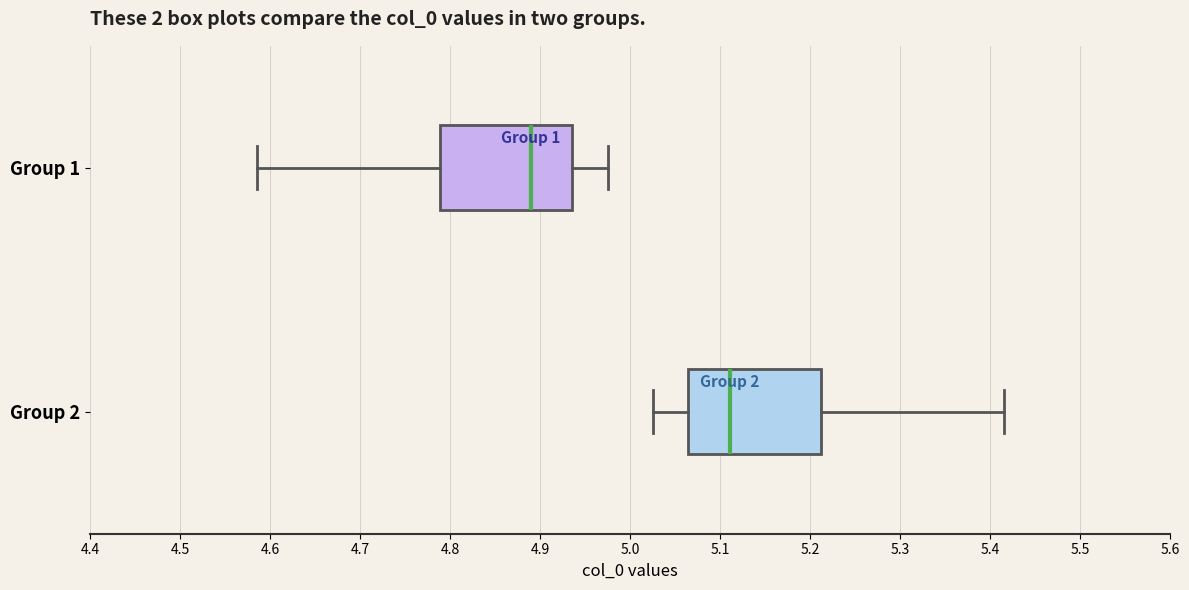

Reading bottom to top, read every box against the x-axis: the position of its median line, the range the box covers, and the ends of its whiskers. The values are not printed on the chart, so give them approximately, as read against the axis.

Group 2: median 5.11, box 5.06 to 5.21, whiskers 5.03 to 5.41
Group 1: median 4.89, box 4.79 to 4.94, whiskers 4.59 to 4.98